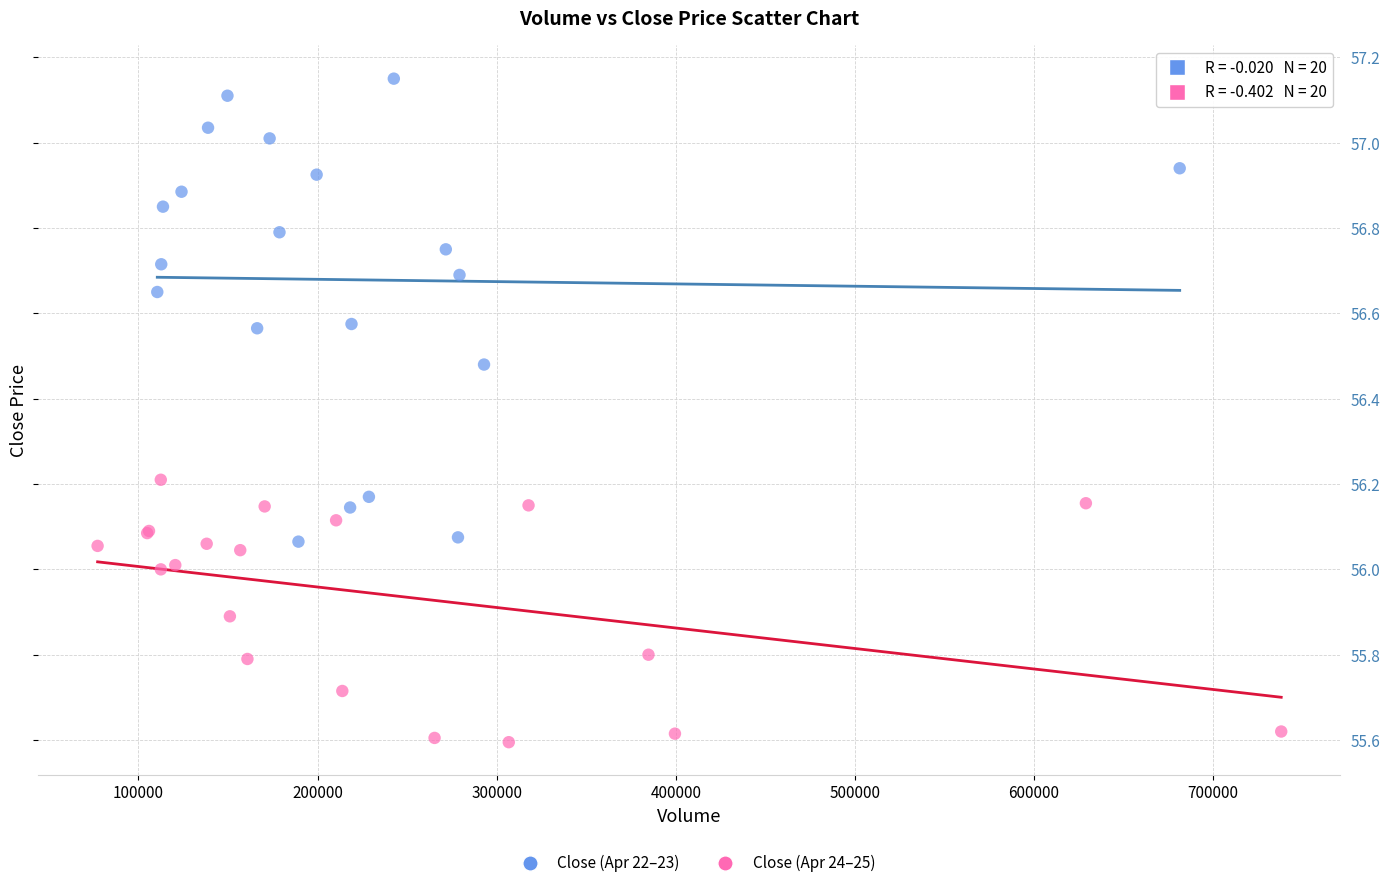

Which series reaches the maximum Y coordinate?

Close (Apr 22–23)